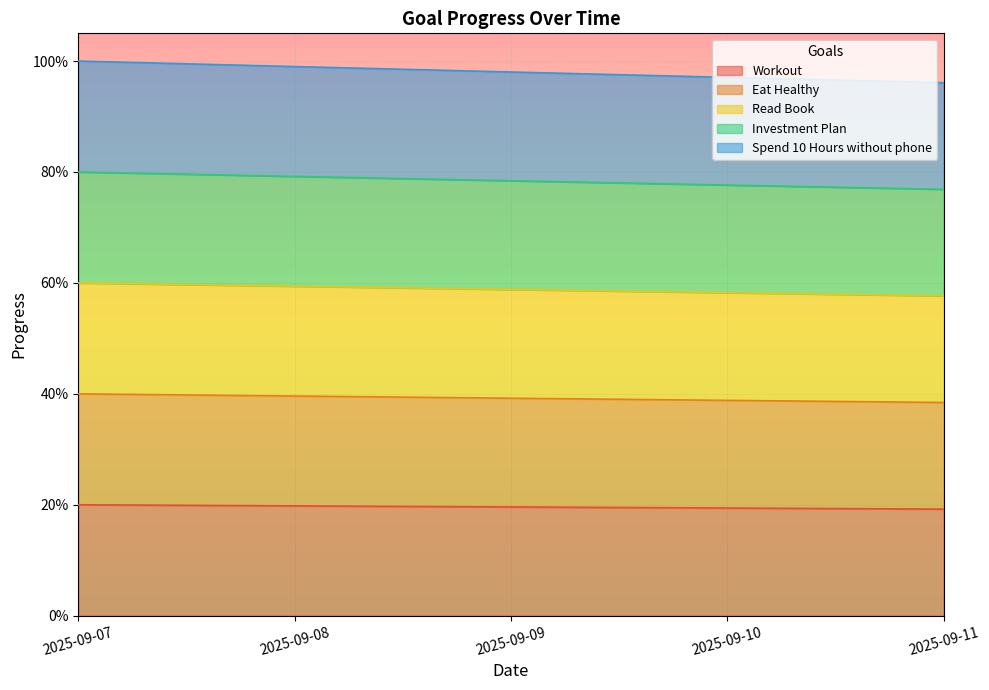

At which label is Eat Healthy closest to 0?

2025-09-11